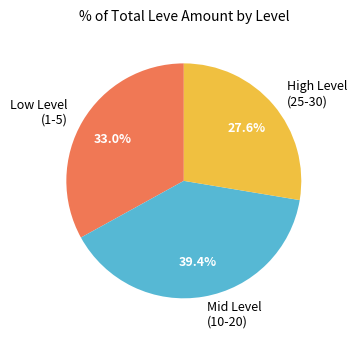

Is there a majority slice in this chart?

No